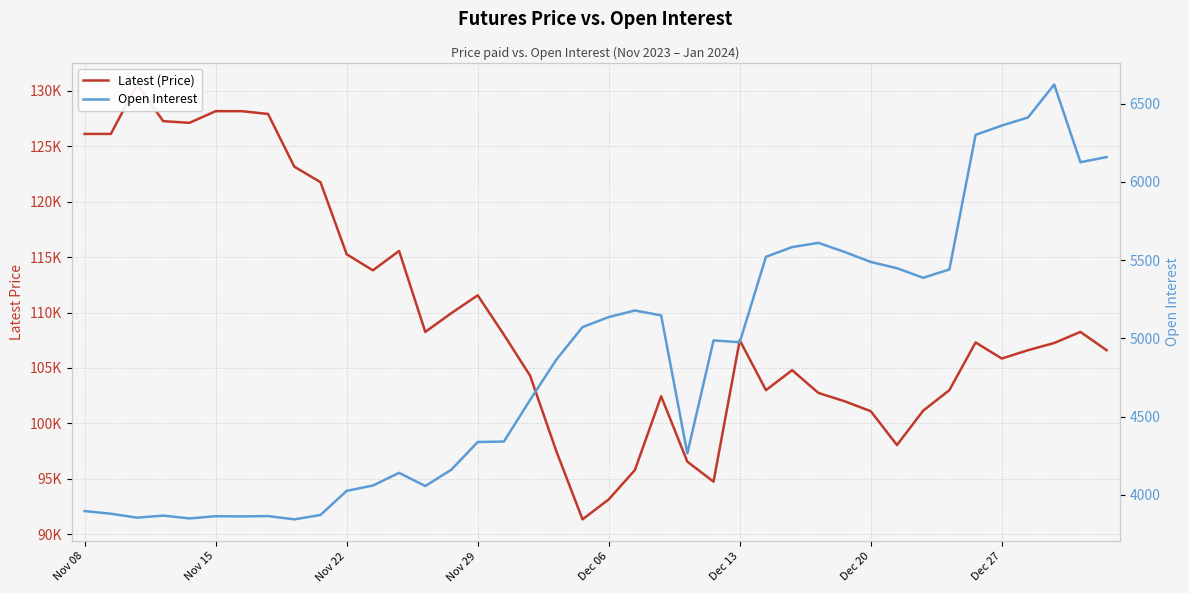

Which has a higher value, 16 or 39?

16